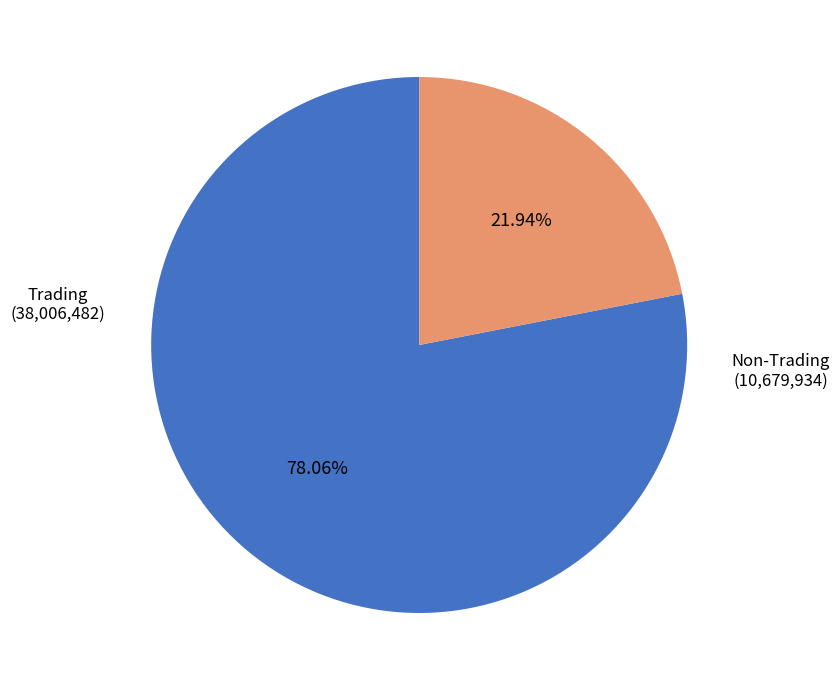

To the nearest percent, what is the difference between the Non-Trading and Trading slice percentages?

56%